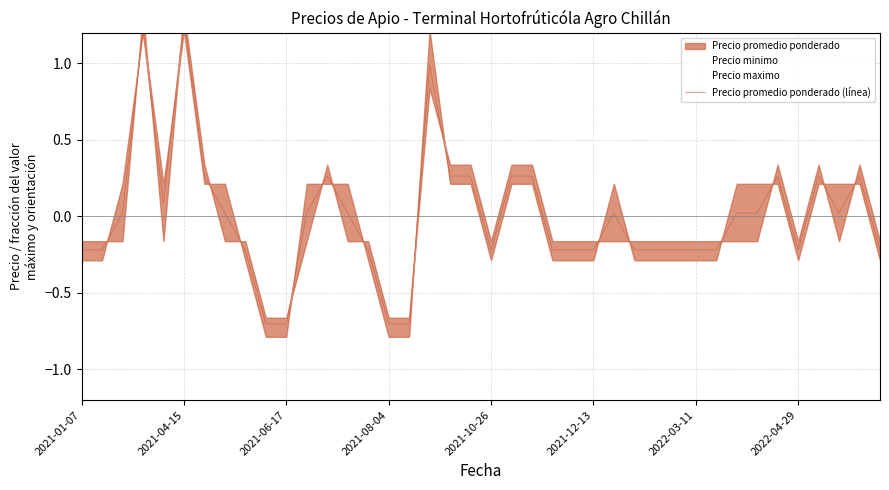

How many values are above zero?

21